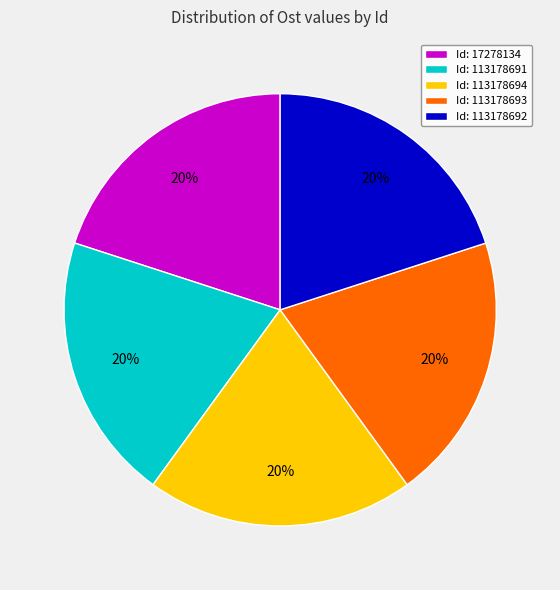

Approximately how many times larger is the value at Id: 113178694 compared to Id: 17278134?

1.0